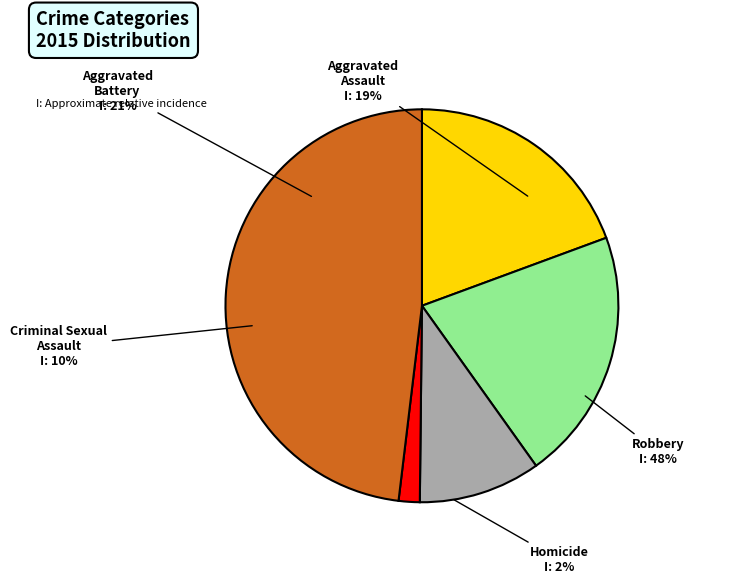

Is Aggravated Battery the majority of the pie?

No